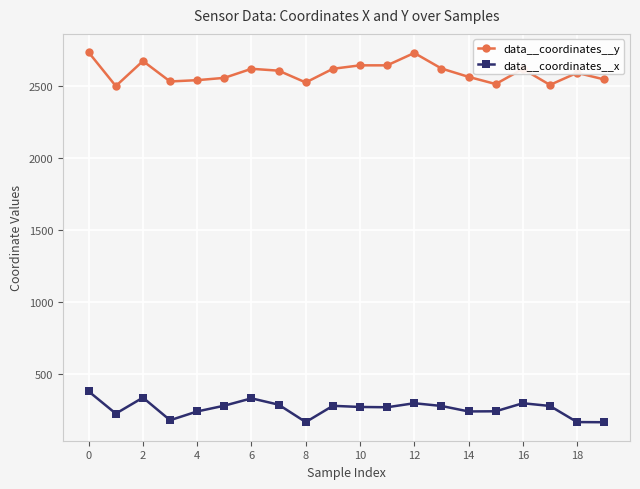

How many lines are shown in the chart?

2